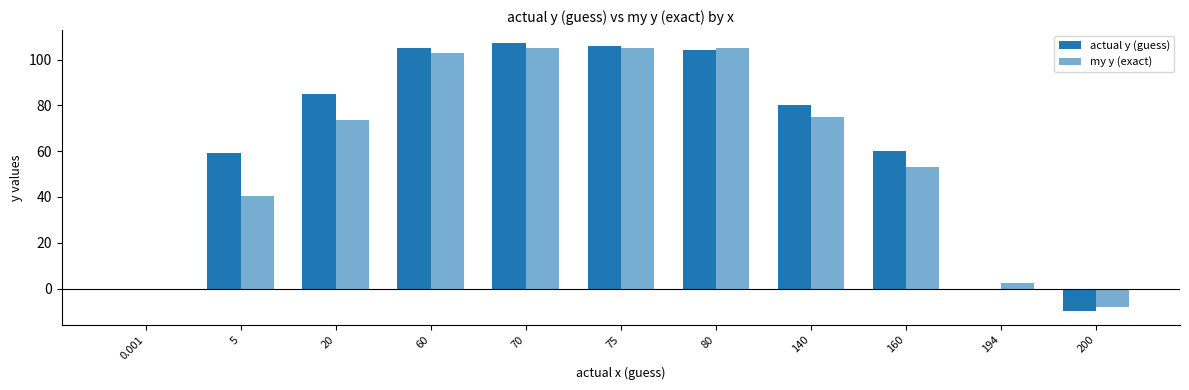

Reading left to right, extract all data points from this chart.

actual y (guess): 0.001=0.0	5=59.0	20=85.0	60=105.0	70=107.0	75=106.0	80=104.0	140=80.0	160=60.0	194=0.0	200=-10.0
my y (exact): 0.001=0.0	5=40.4	20=73.4	60=103.0	70=105.0	75=105.0	80=105.0	140=75.0	160=53.0	194=2.5	200=-8.0